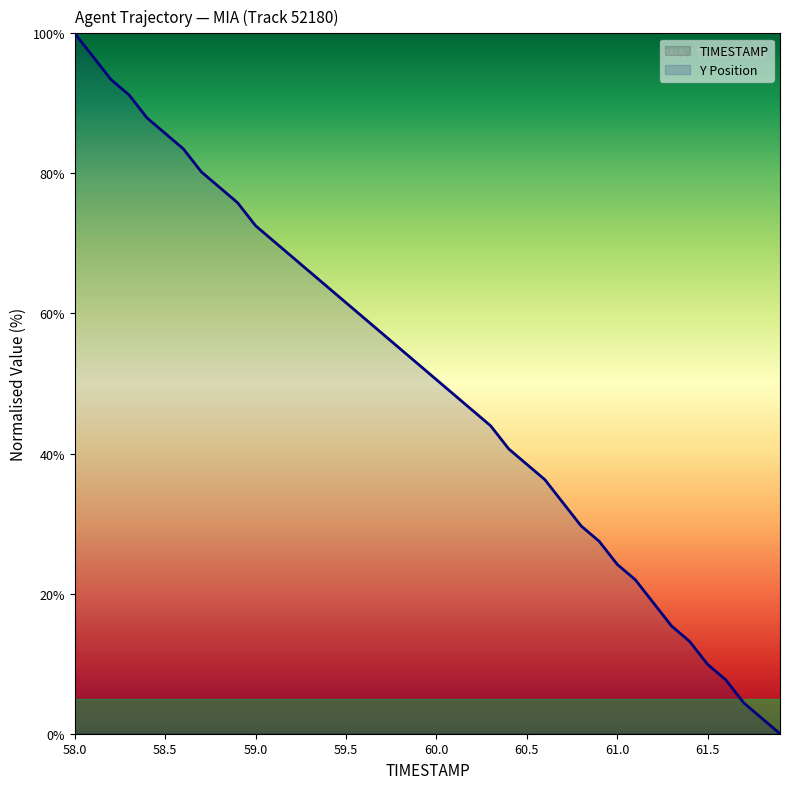

List the labels in order of Y value, smallest first.

61.9, 61.8, 61.7, 61.6, 61.5, 61.4, 61.3, 61.2, 61.1, 61.0, 60.9, 60.8, 60.7, 60.6, 60.5, 60.4, 60.3, 60.2, 60.1, 60.0, 59.9, 59.8, 59.7, 59.6, 59.5, 59.4, 59.3, 59.2, 59.1, 59.0, 58.9, 58.8, 58.7, 58.6, 58.5, 58.4, 58.3, 58.2, 58.1, 58.0